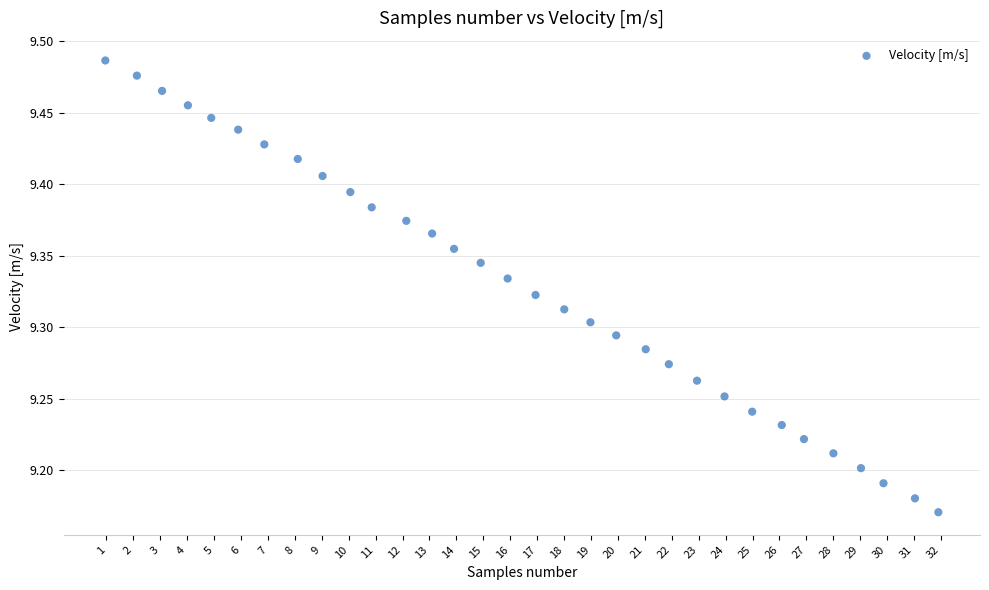

What is the range of X values (max minus min)?

30.9